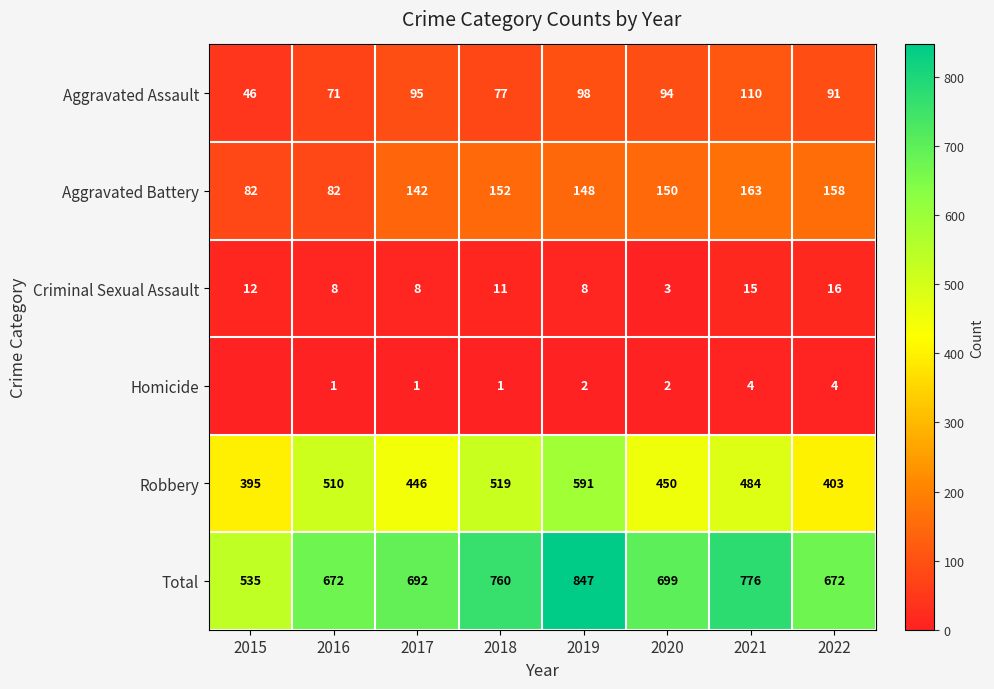

What is the total value across all series at 2016?

1344